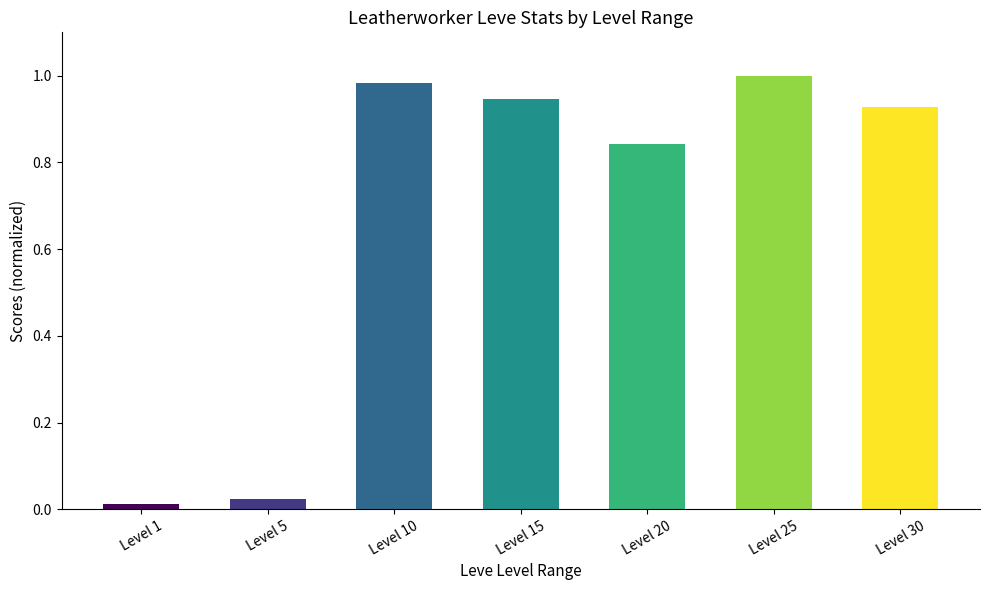

The value at Level 25 is 1.0. True or false?

True